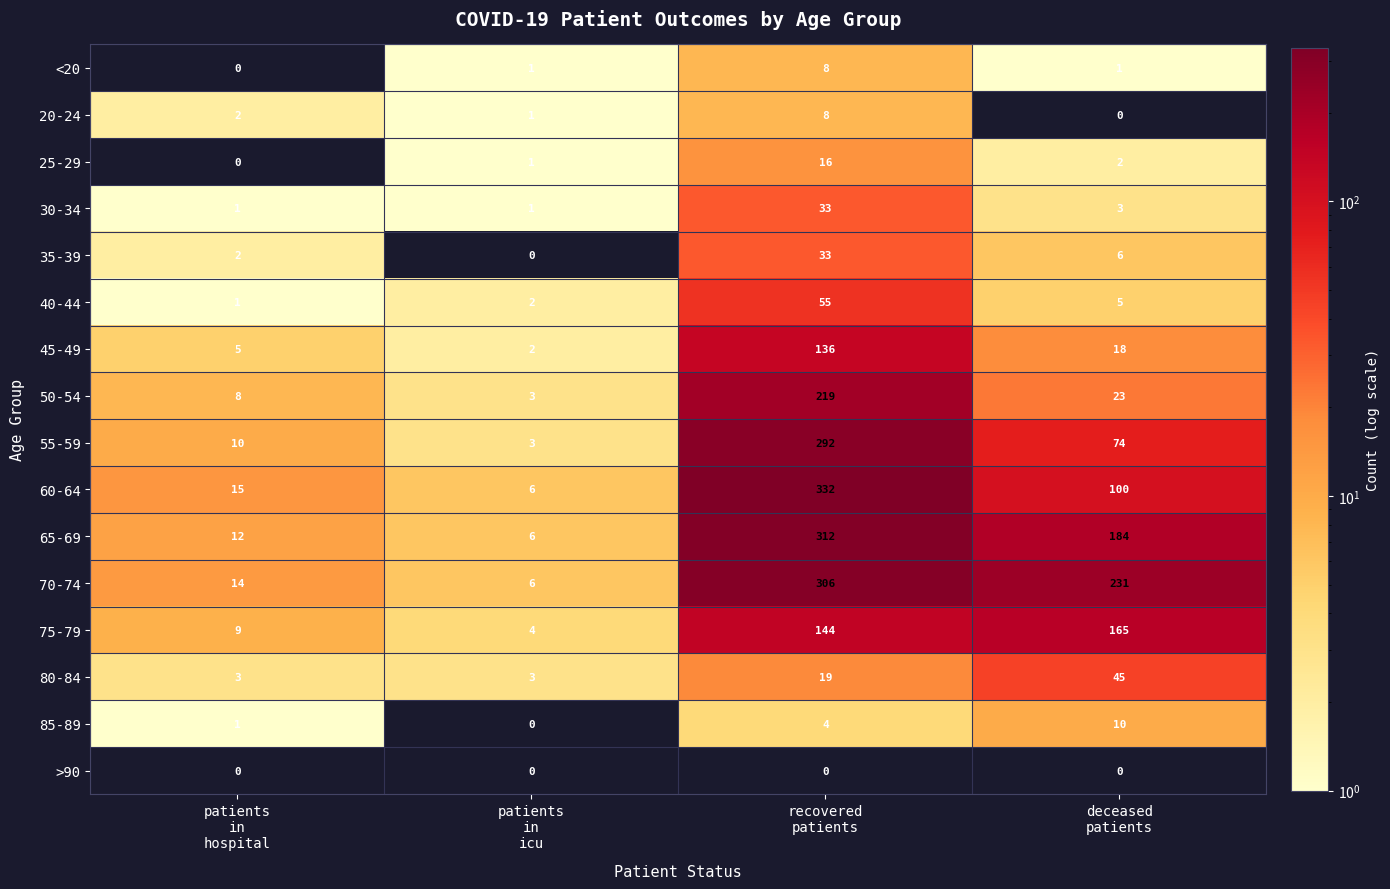

What is the difference between the second highest and minimum values in the 80-84 series?

16